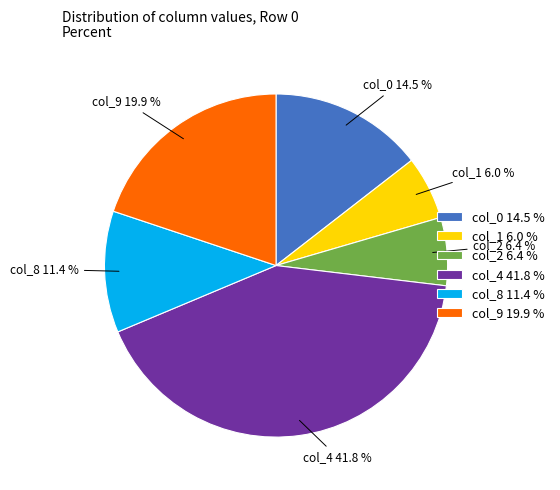

Which slice is the largest?

col_4 41.8 %